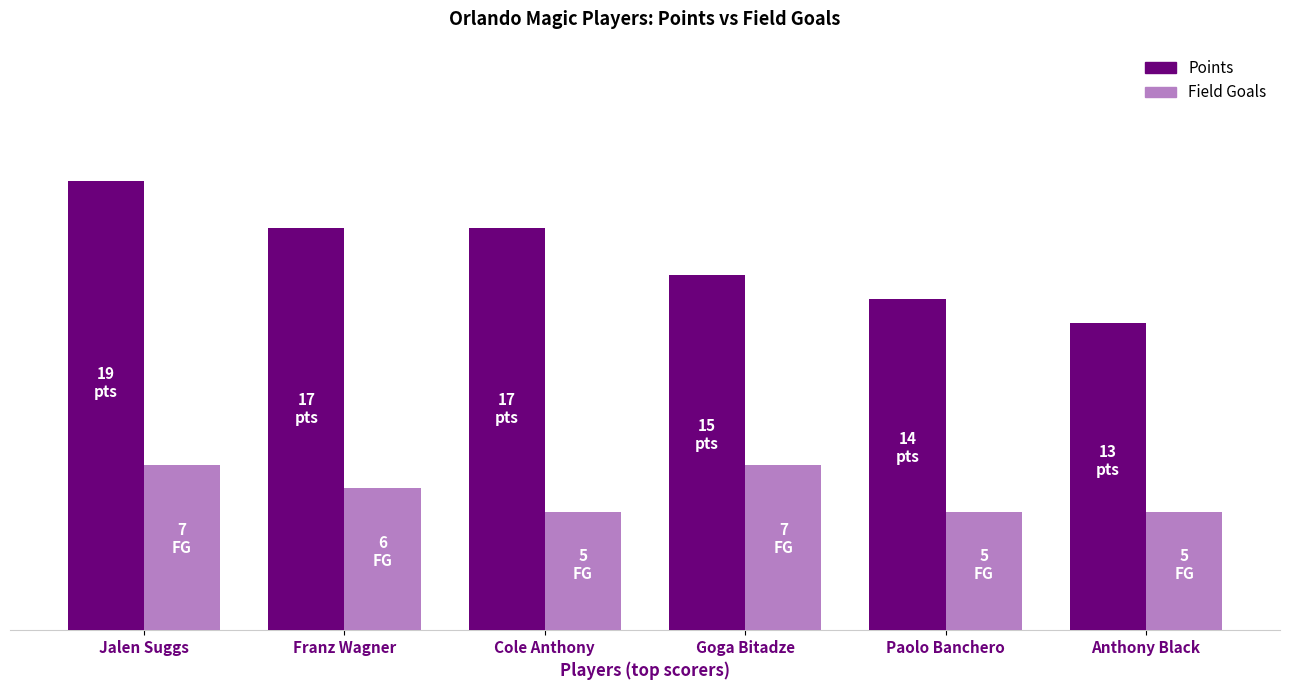

Which category has the lowest value in the Points series?

Anthony Black